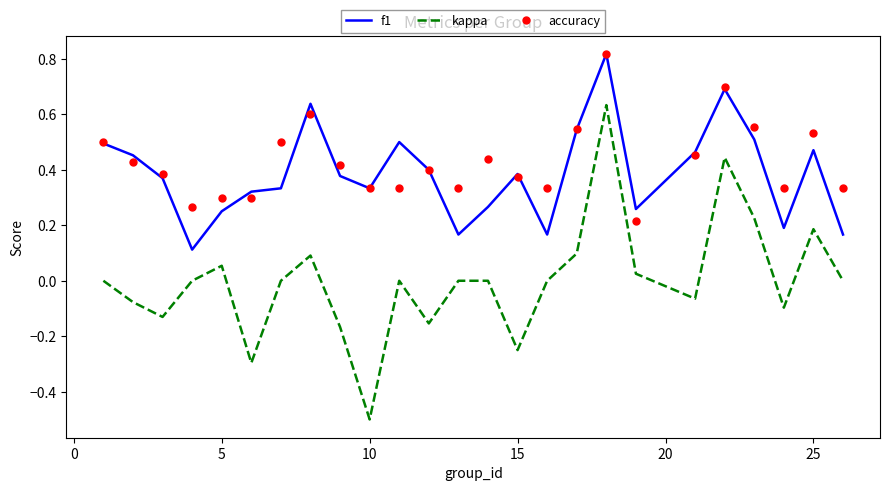

True or false: accuracy and kappa intersect in this chart.

False